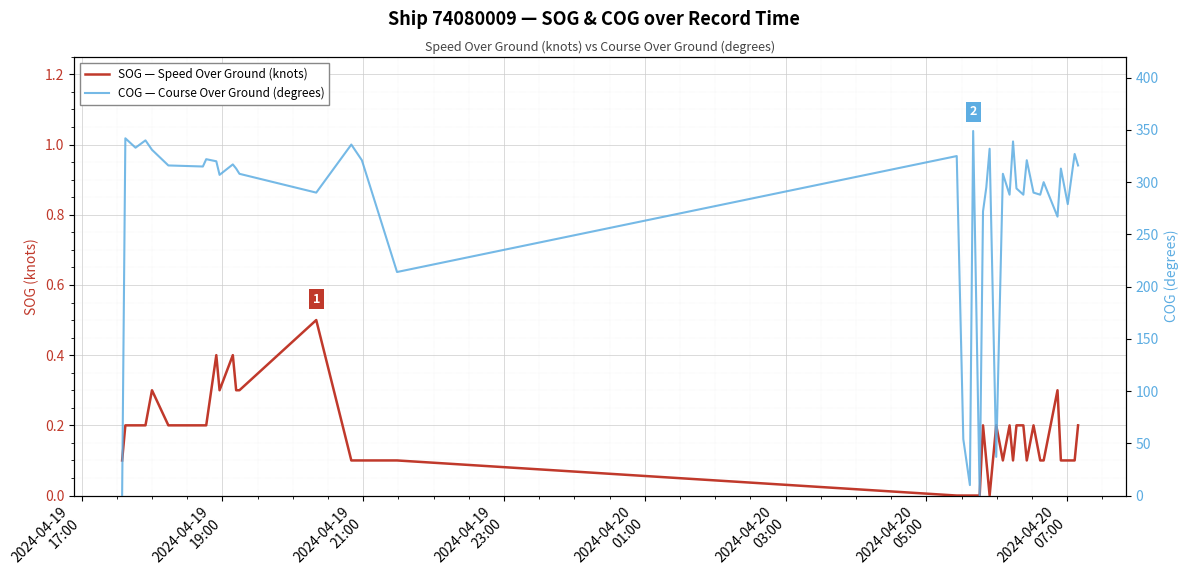

Count the number of categories in the chart.

40